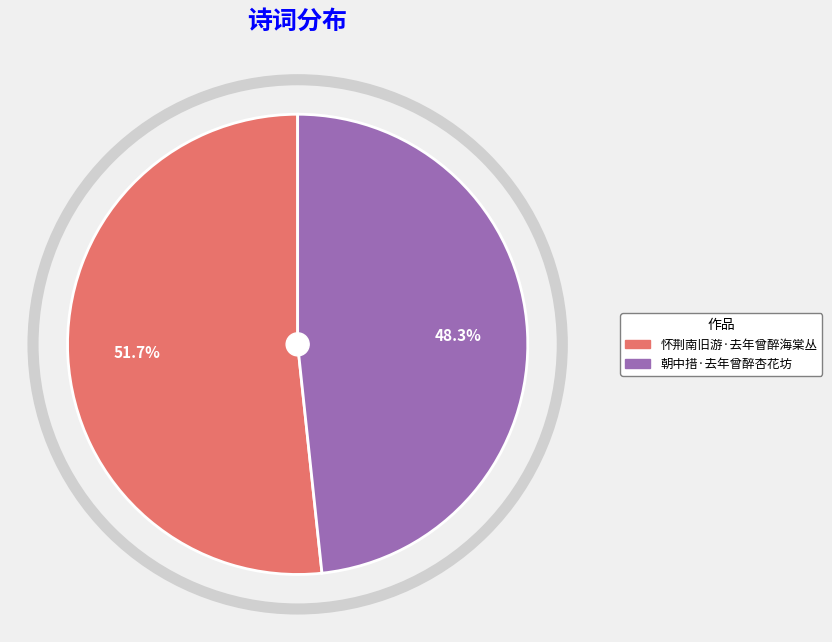

Which slice is the largest?

怀荆南旧游·去年曾醉海棠丛